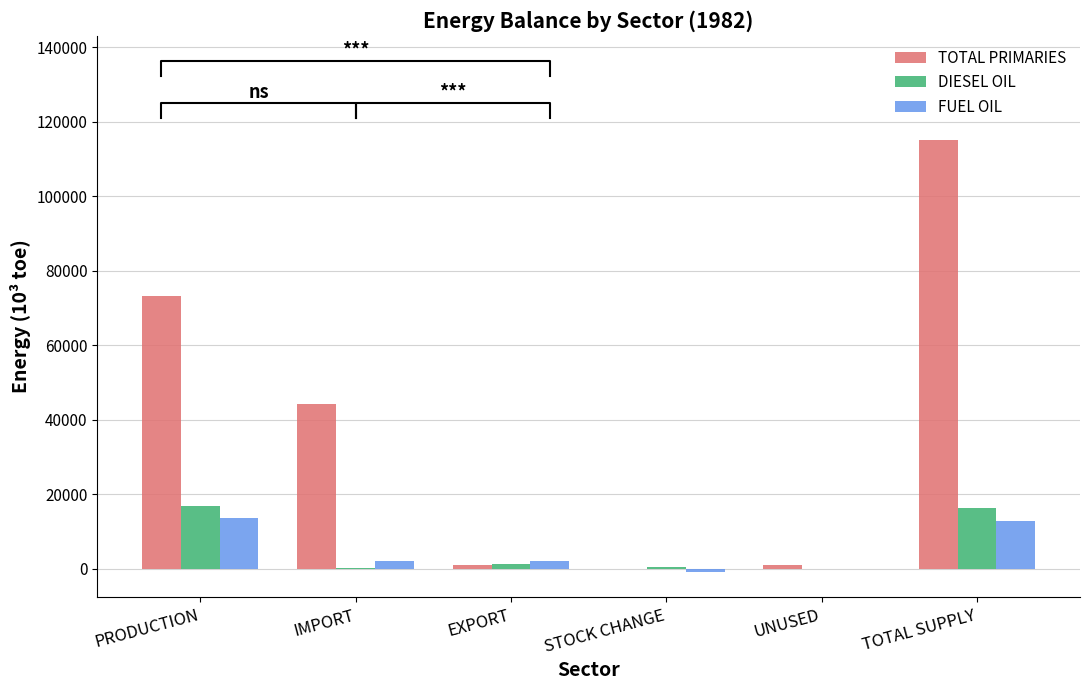

Rank the categories by DIESEL OIL value from highest to lowest.

PRODUCTION, TOTAL SUPPLY, EXPORT, STOCK CHANGE, IMPORT, UNUSED